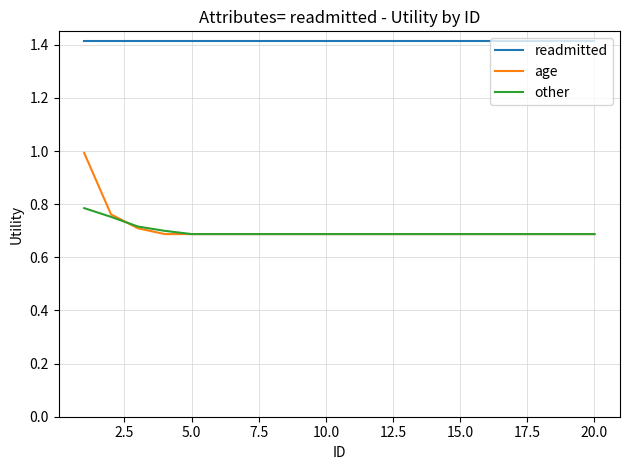

True or false: other and readmitted cross at least once.

False